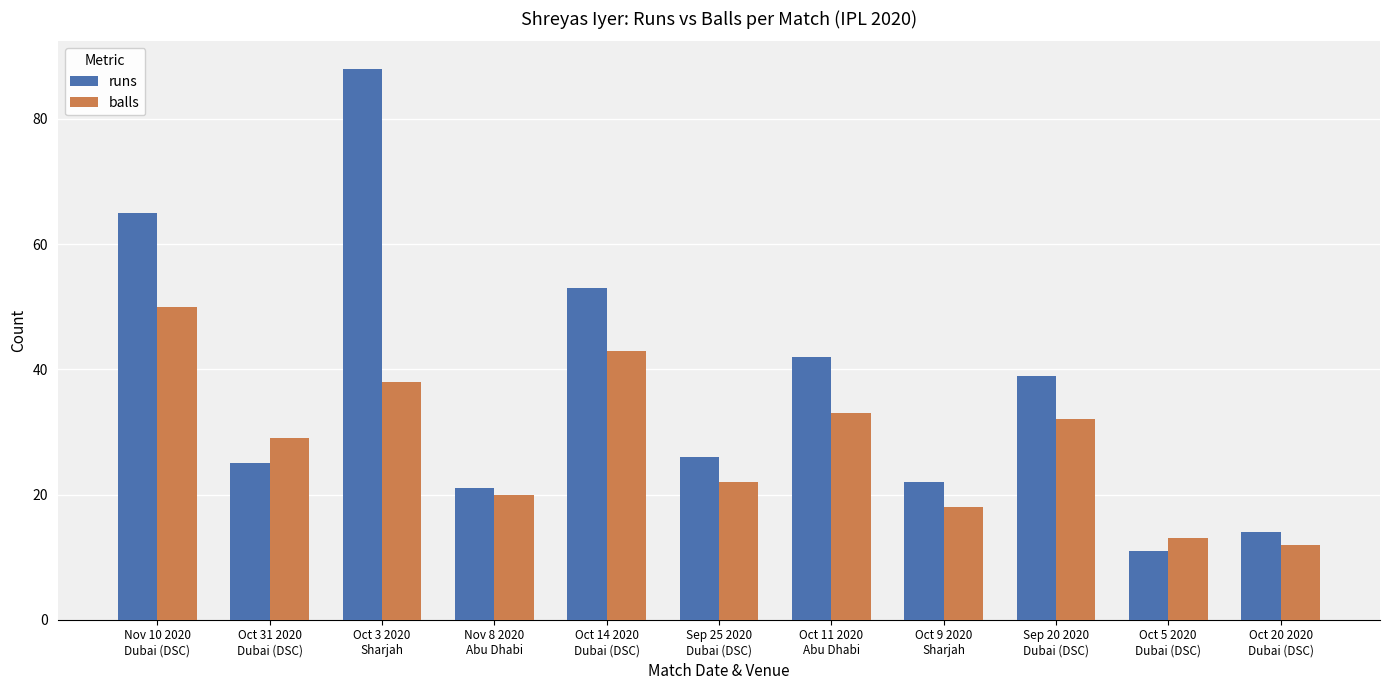

Which category has the lowest value across all series?

Oct 5 2020
Dubai (DSC)